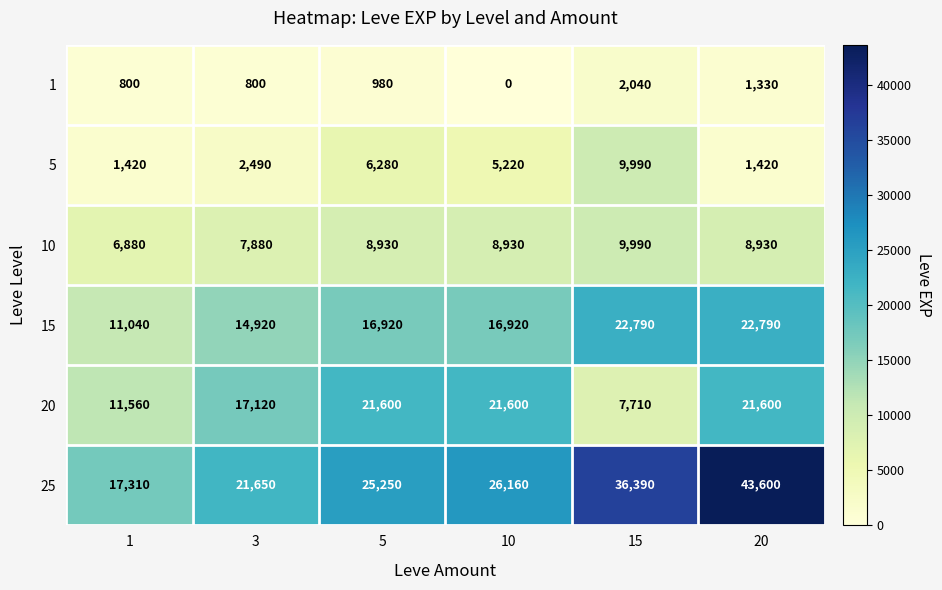

Rank the series at 10 from highest to lowest value.

25, 20, 15, 10, 5, 1